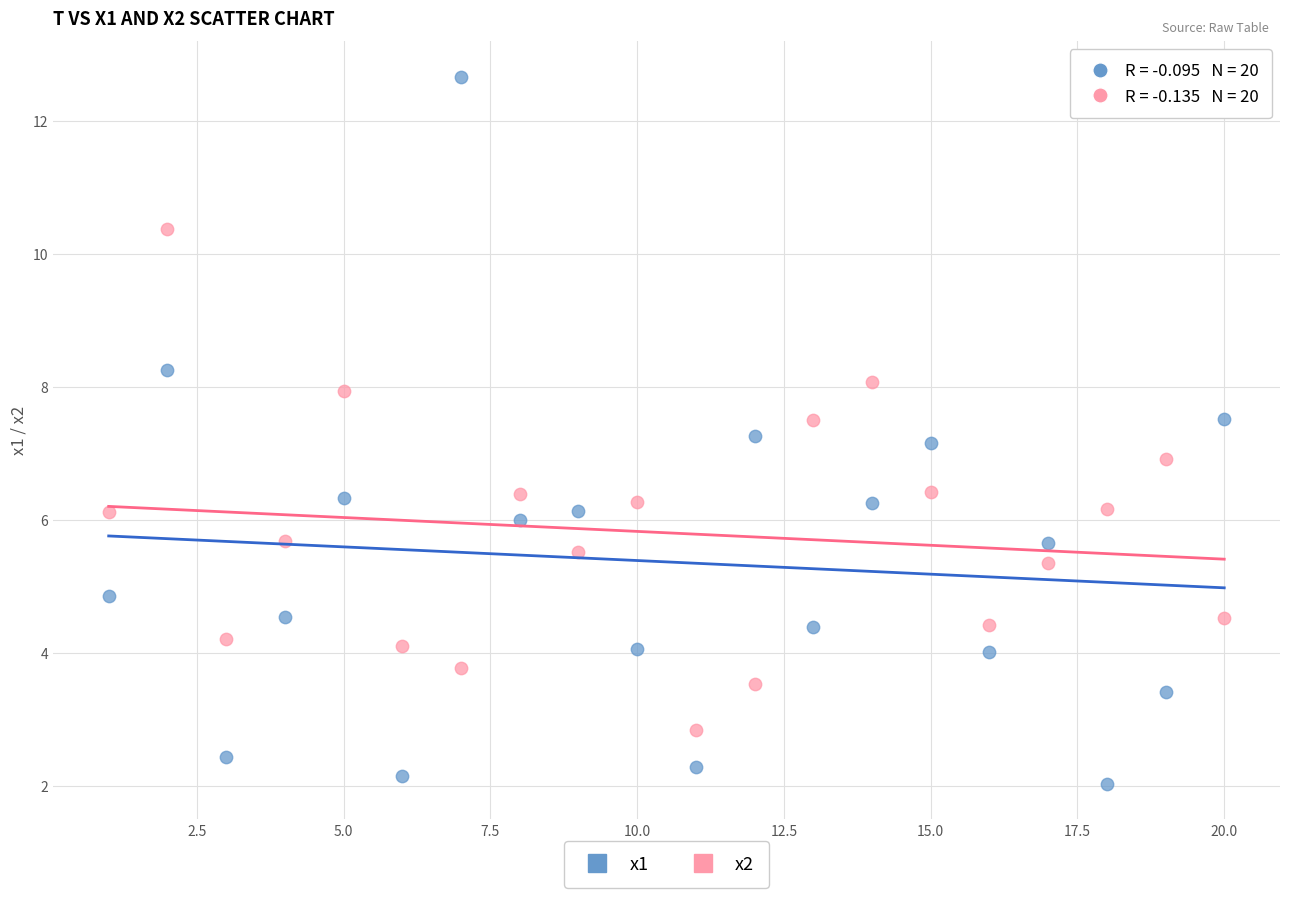

What is the X range (max minus min) for the scatter plot?

19.0